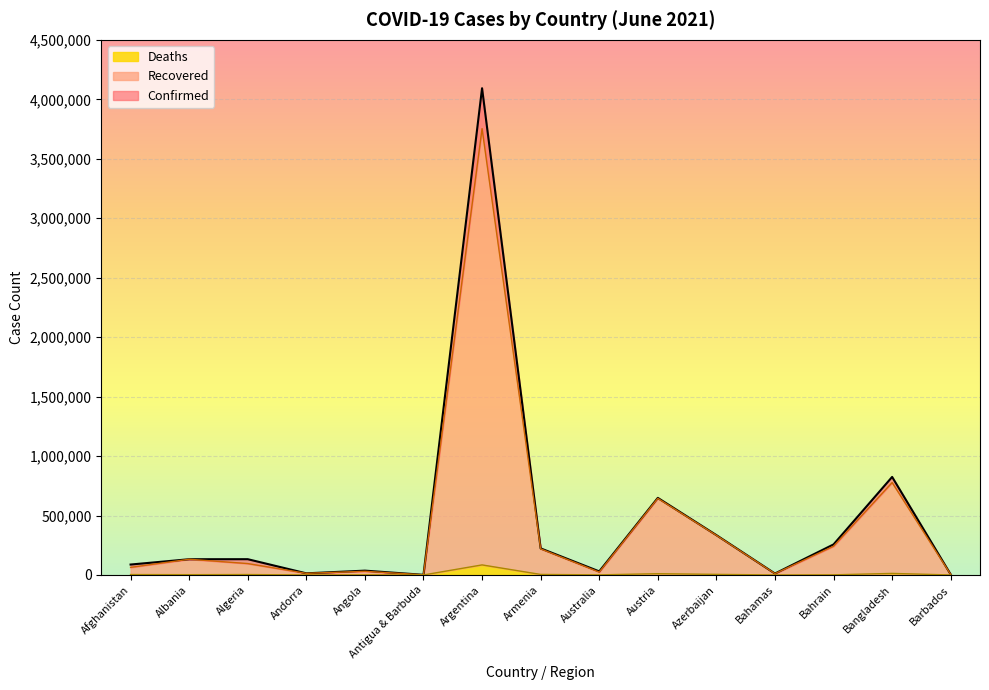

What is the minimum value shown in the chart?

42